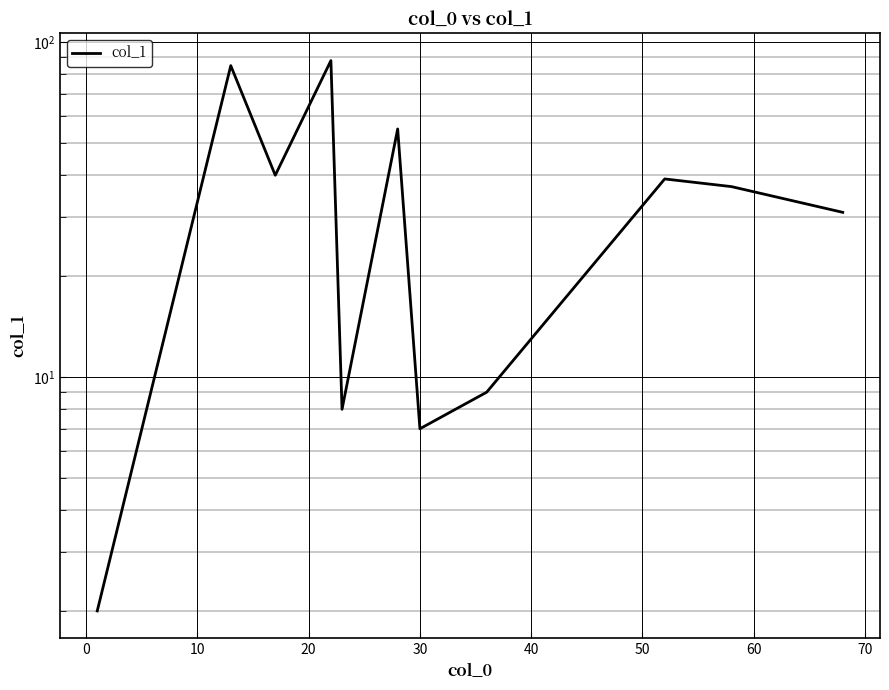

What is the minimum value shown in the chart?

2